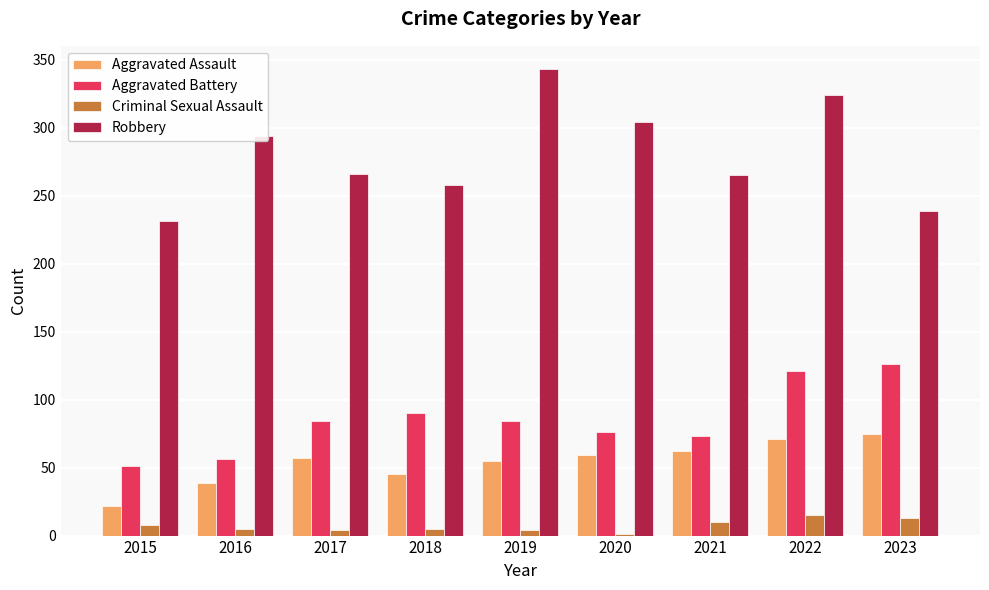

What is the total value across all series at 2020?

440